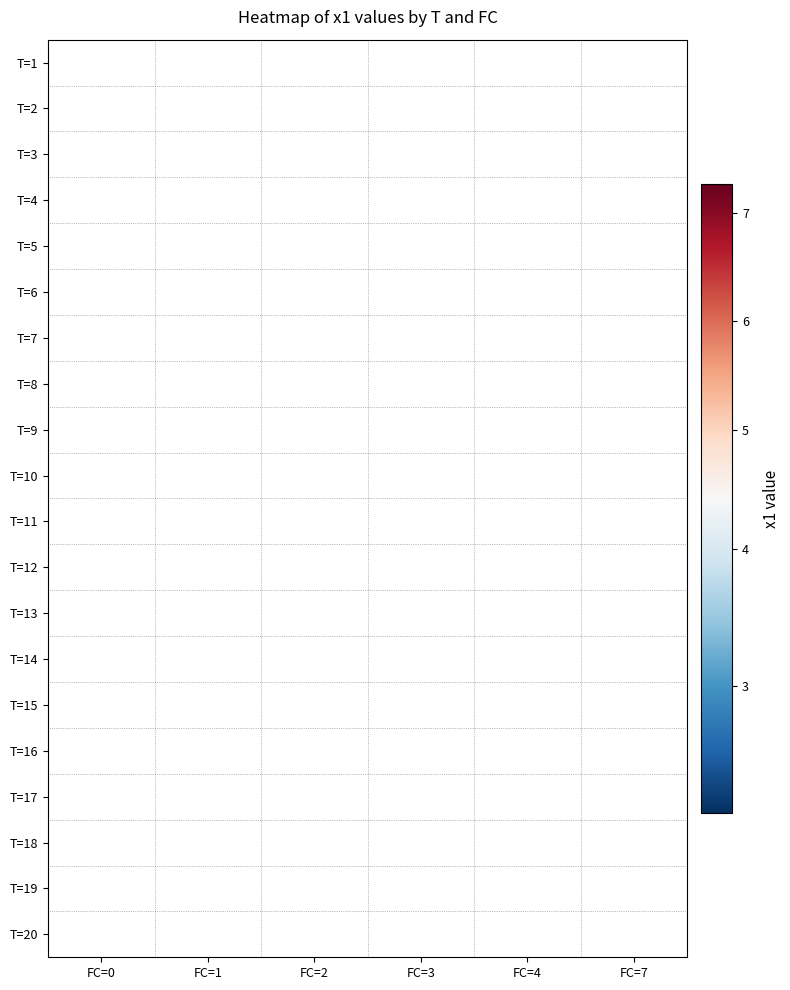

What is the maximum value shown in the chart?

7.3